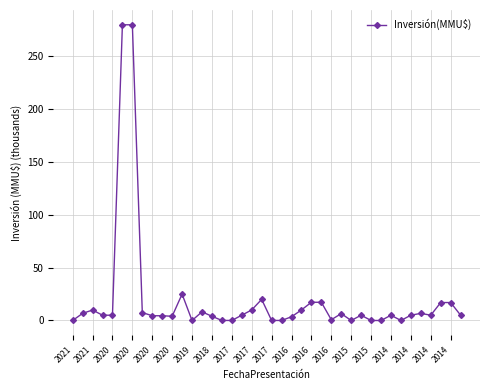

What is the difference between the second highest and minimum values?

280.0